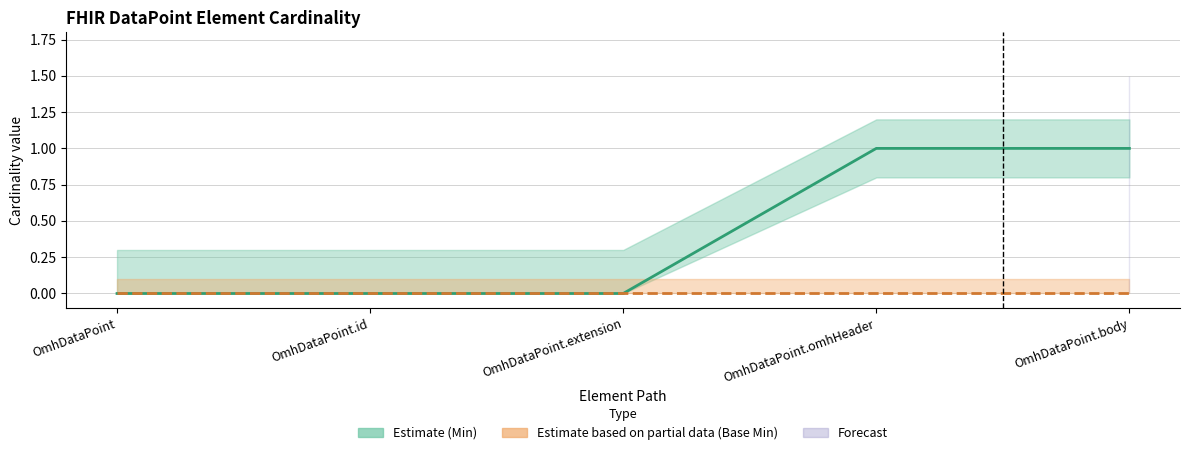

Which label corresponds to the largest value in the chart?

OmhDataPoint.omhHeader